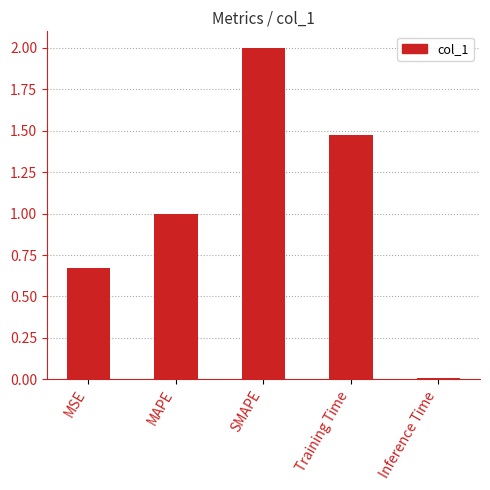

What is the label of the 1st bar from the right?

Inference Time